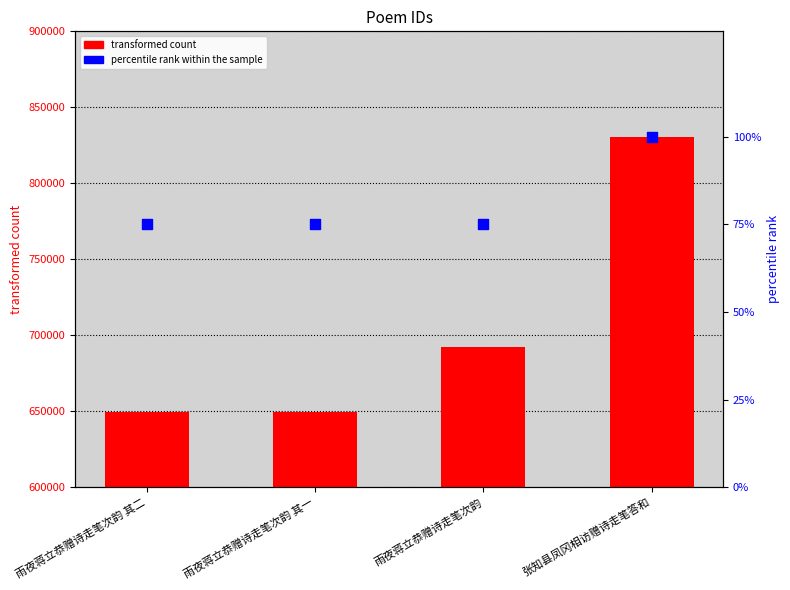

What is the total value across all series at 张知县凤冈相访赠诗走笔答和?

830801